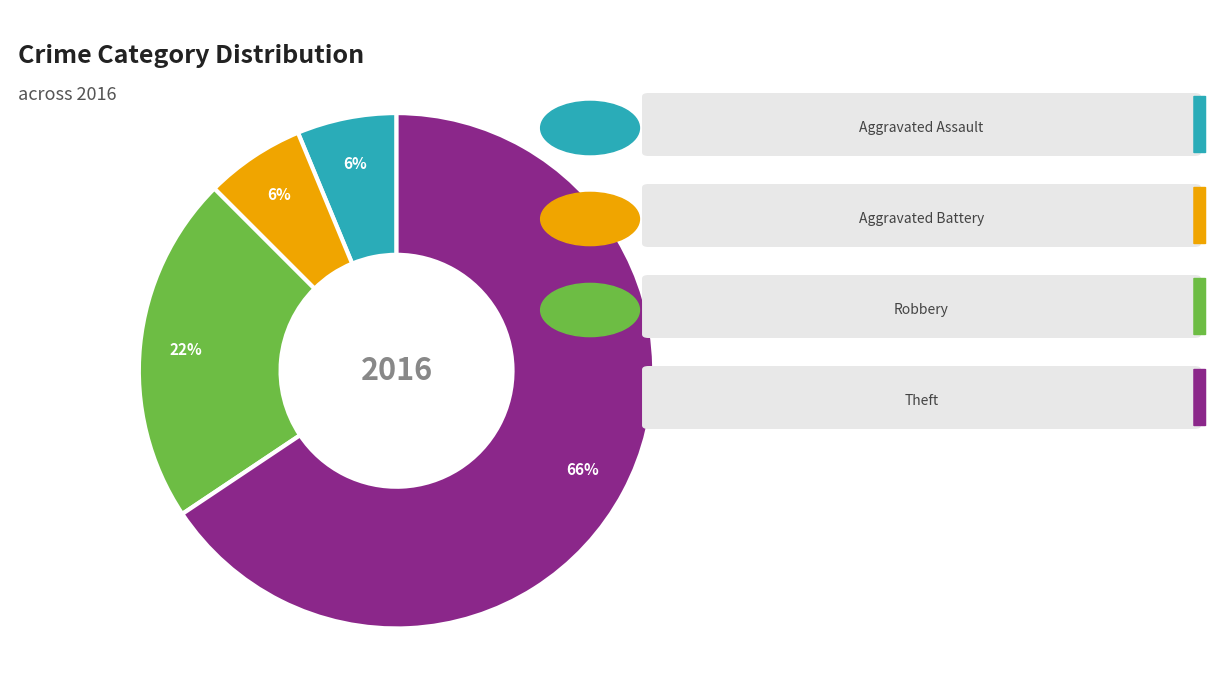

Is there any slice that represents more than half of the pie?

Yes